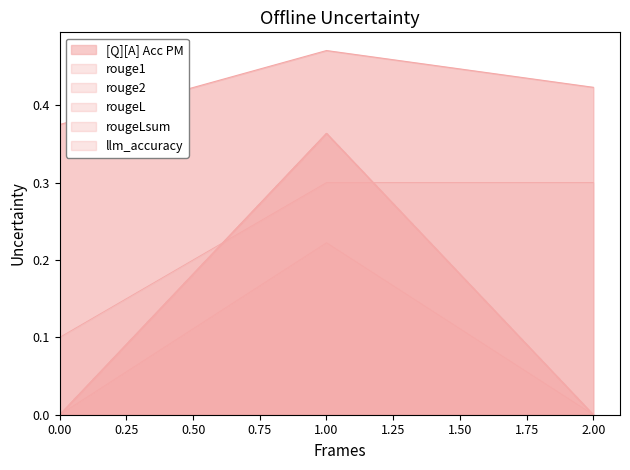

Count the number of categories in the chart.

3